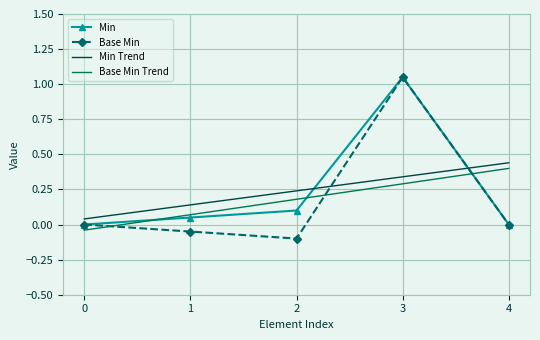

How many interior local peaks does the Base Min series have?

1